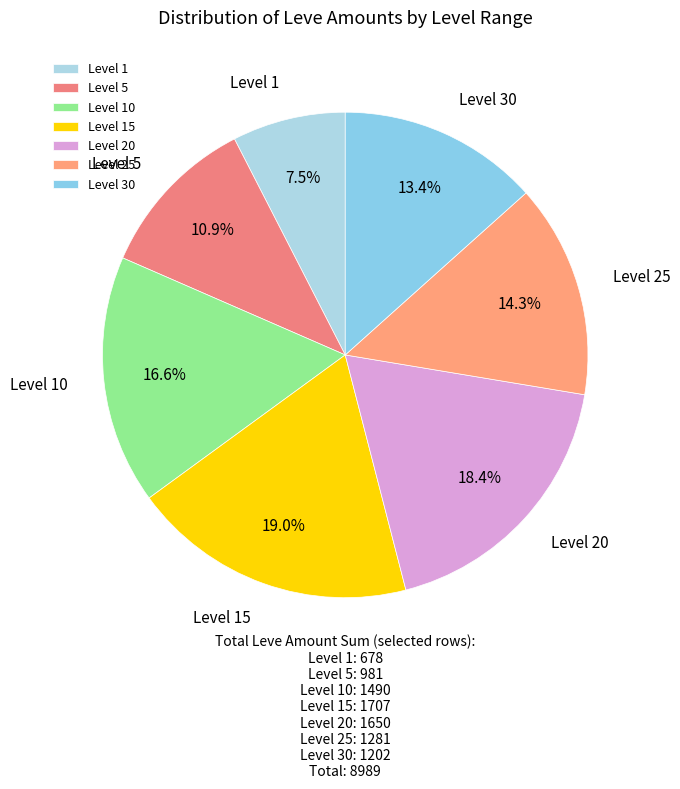

Does any single category account for the majority?

No